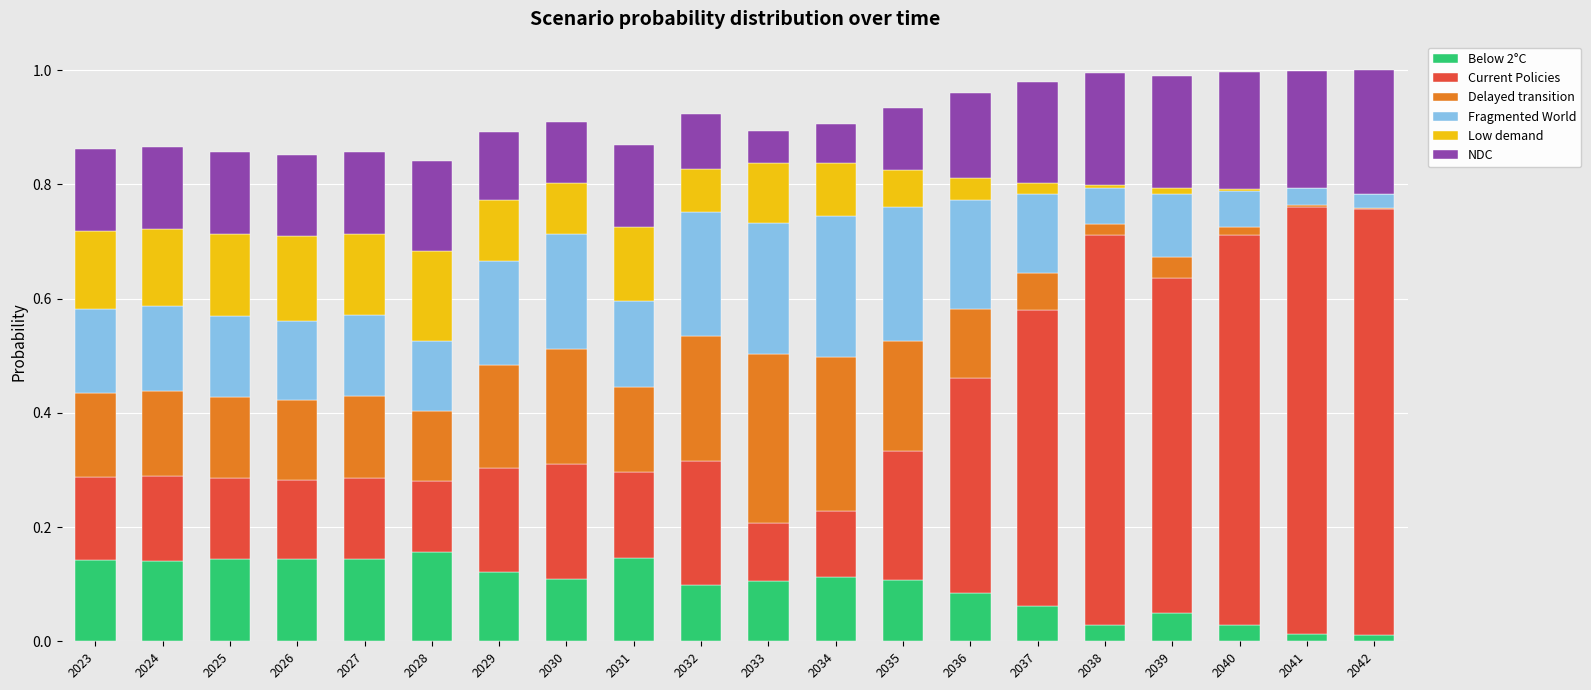

What is the total value across all series at 2036?

1.0